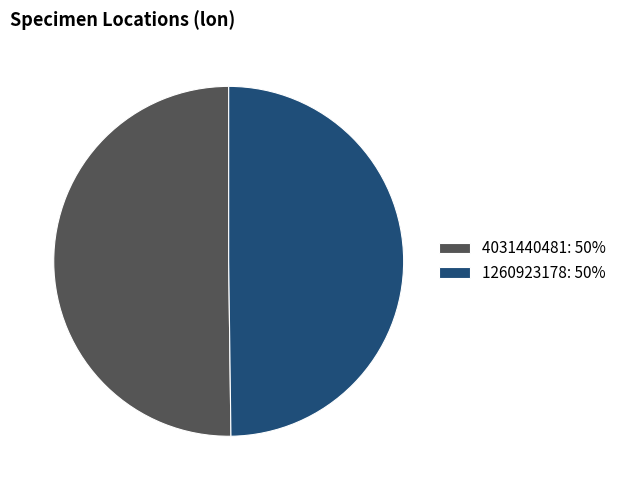

The 4031440481 slice represents 41% of the pie. True or false?

False